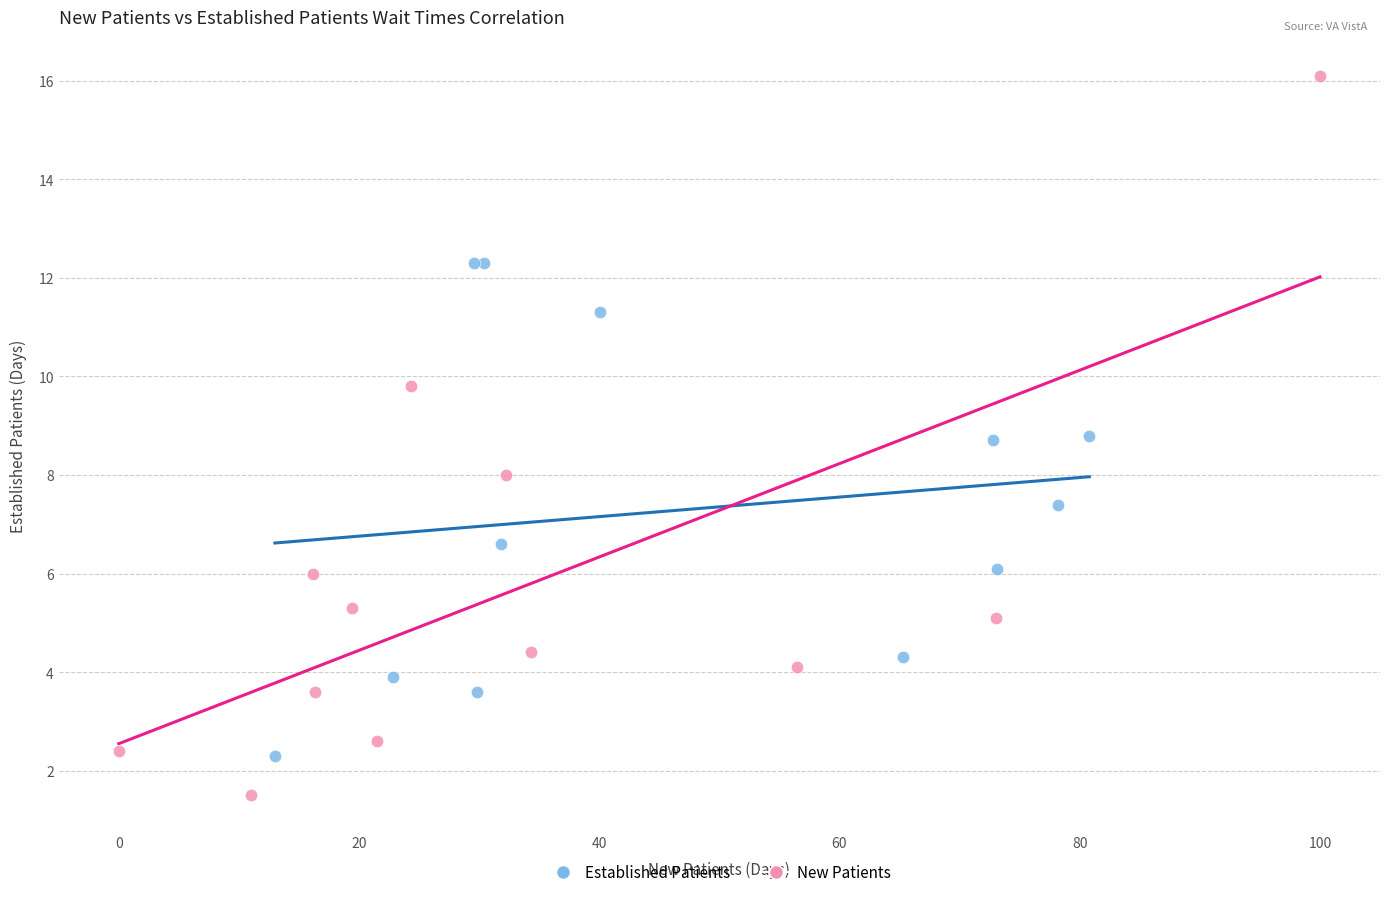

Which series has the largest Y range (max minus min)?

New Patients